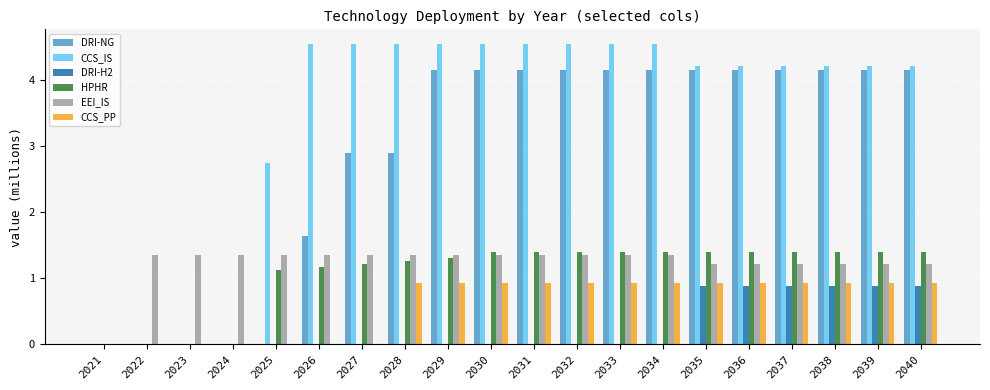

What is the average value of the HPHR series?

1.1